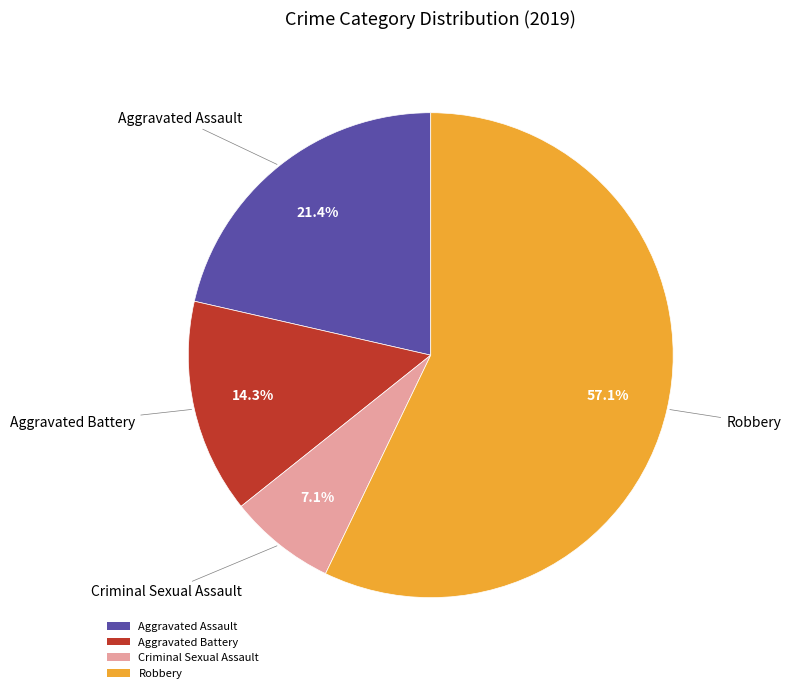

To the nearest percent, what is the combined percentage of Criminal Sexual Assault and Aggravated Battery?

21%